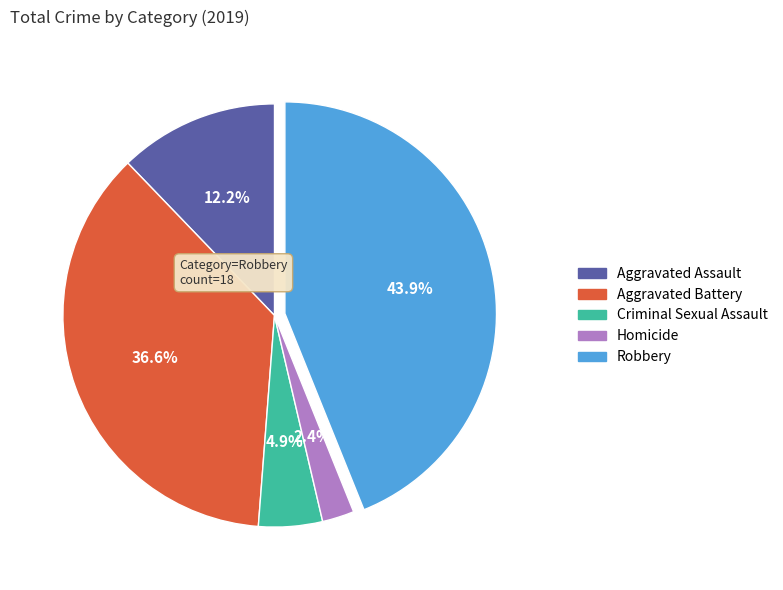

To the nearest percent, what percentage of the pie is Homicide?

2%